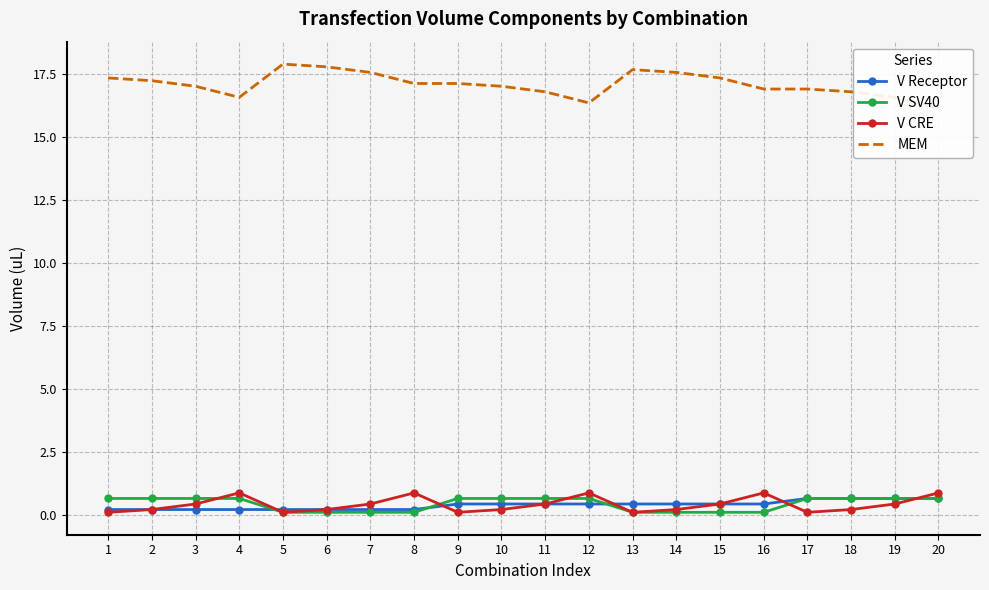

Does the chart have visible grid lines?

Yes